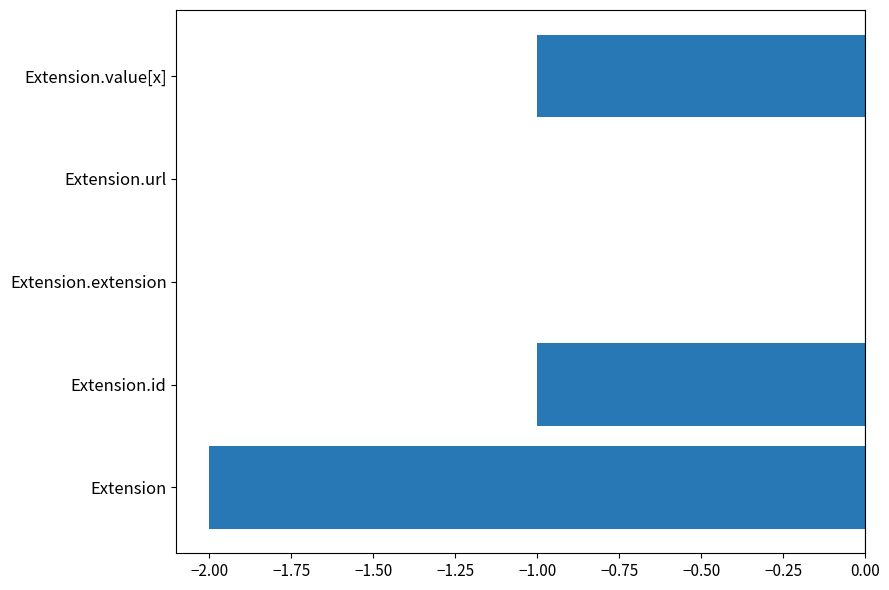

The chart shows a value of -2 at Extension. True or false?

True